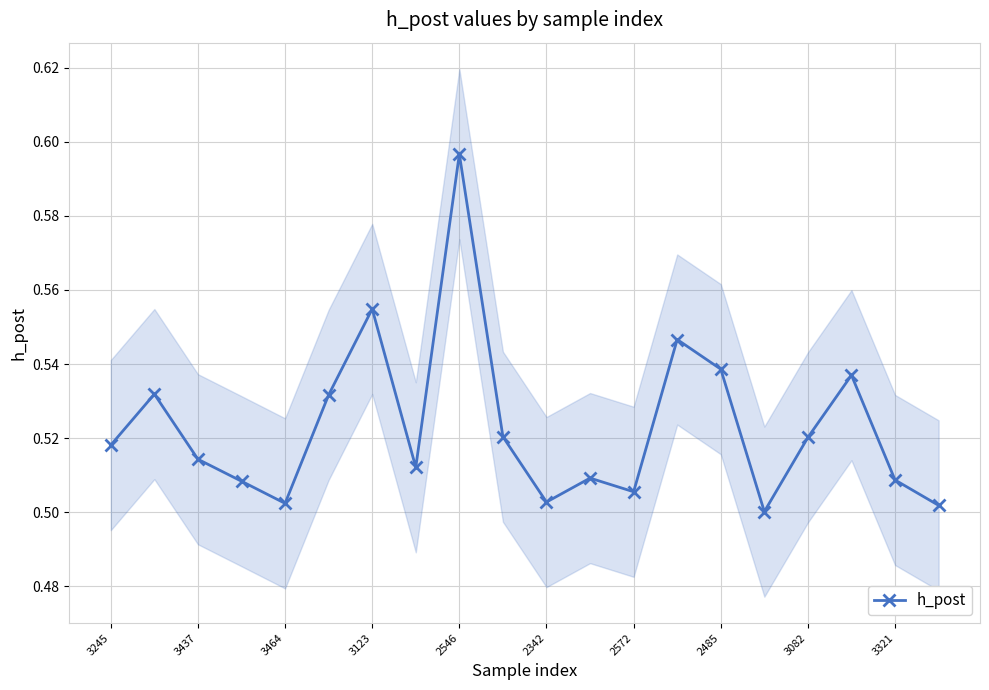

What is the value of the 20th point from the left?

0.5